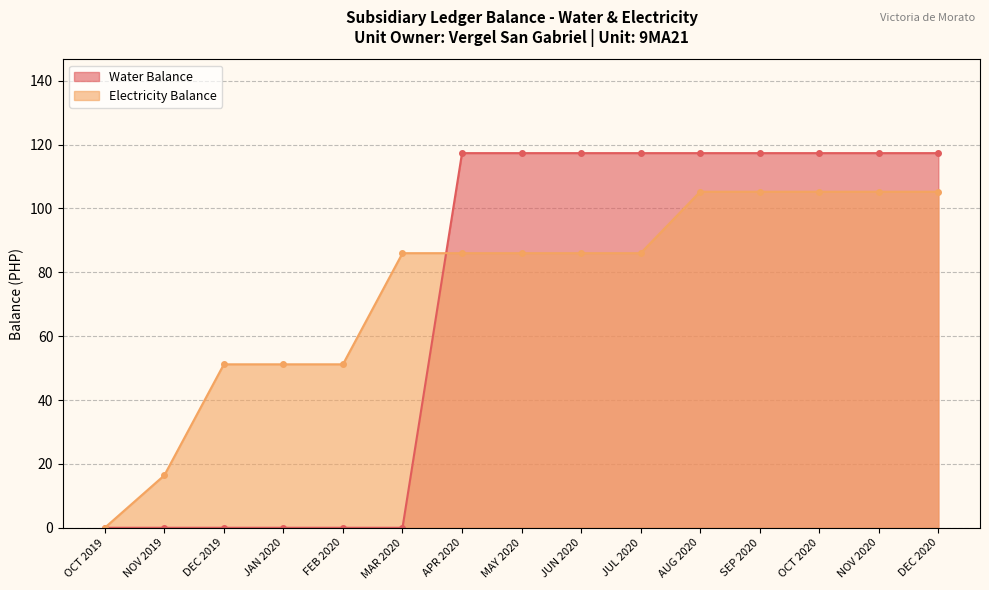

What is the difference between the maximum and second lowest values in the Electricity Balance series?

88.8